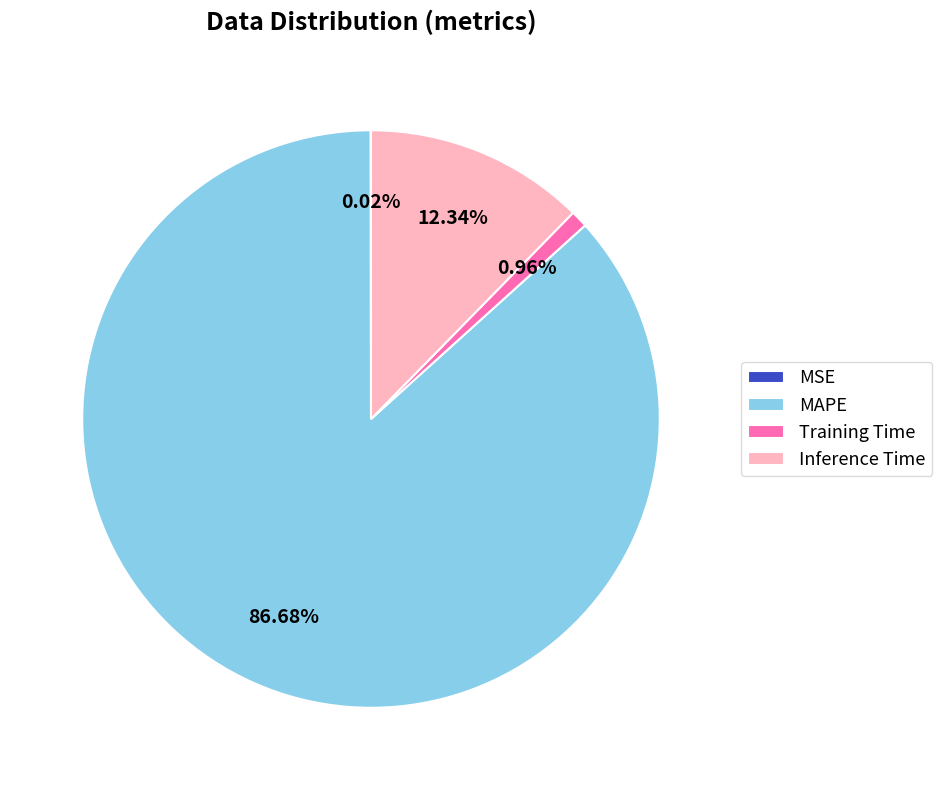

To the nearest percent, what portion does MAPE represent?

87%